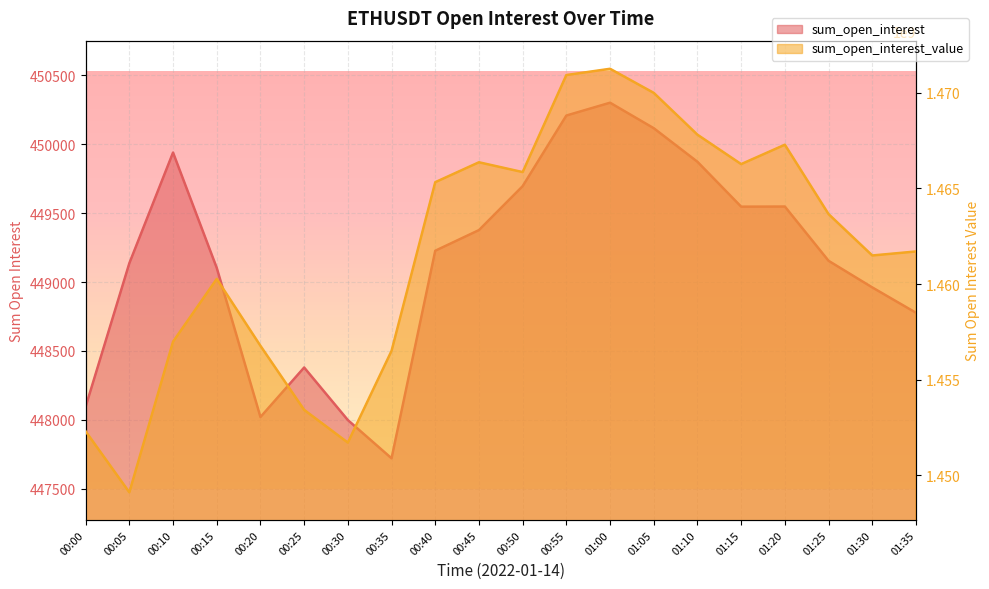

At which label does sum_open_interest_value first exceed 1463658899?

00:40